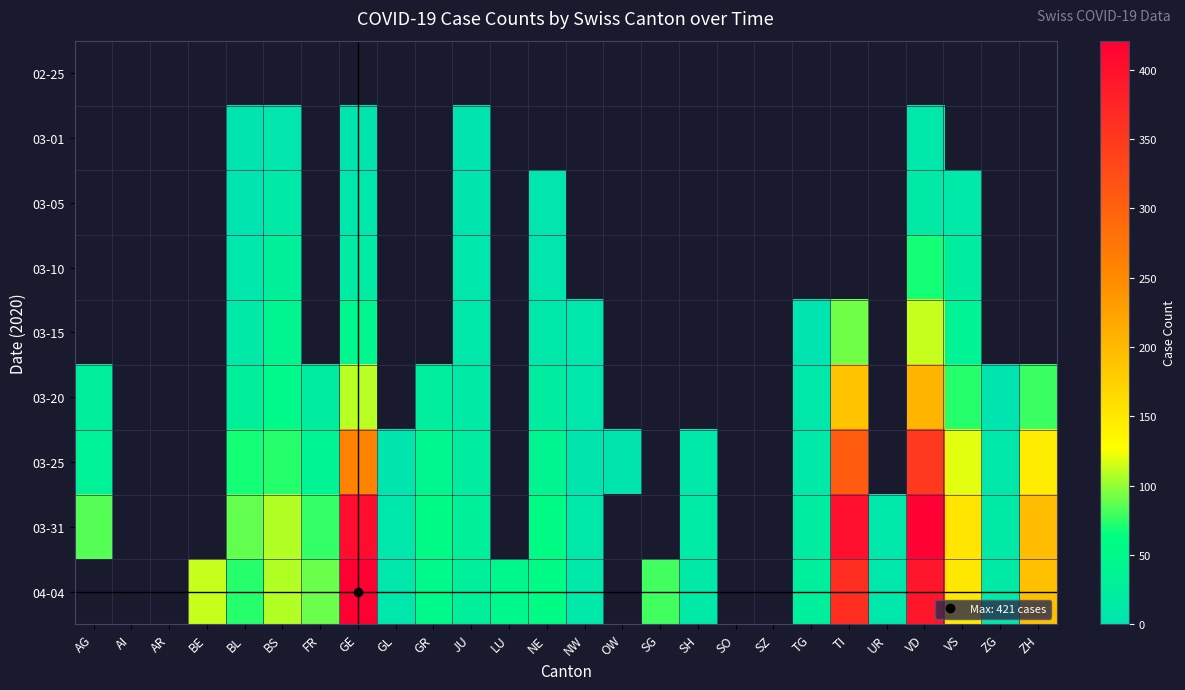

What is the smallest value displayed?

1.0